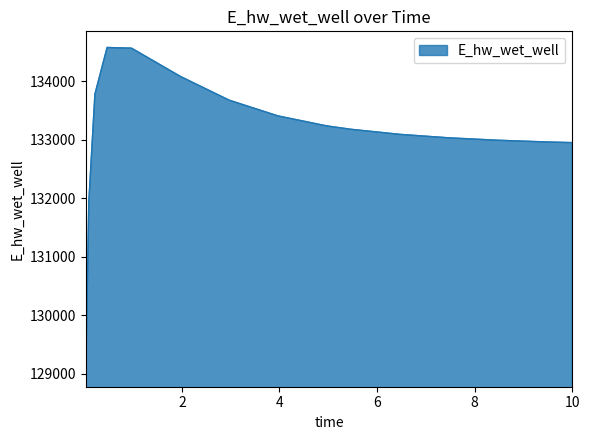

True or false: there are more than 0 points higher than both neighbors.

True